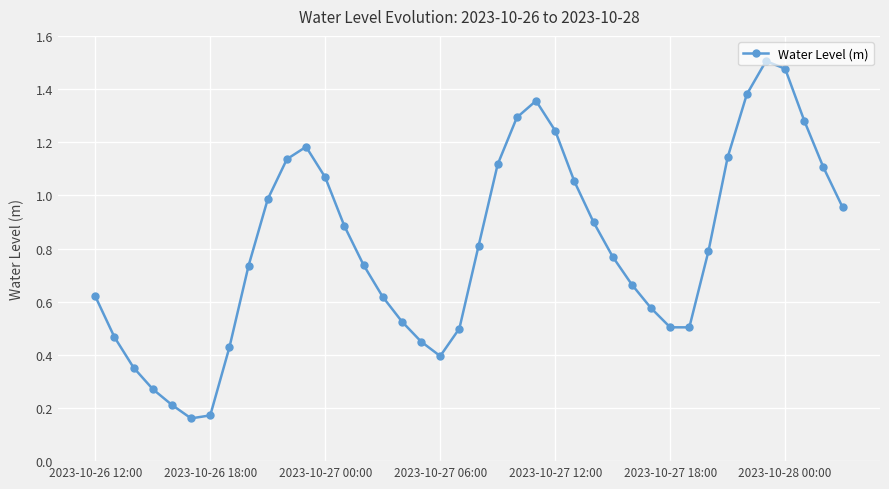

What is the sum of all values?

32.3